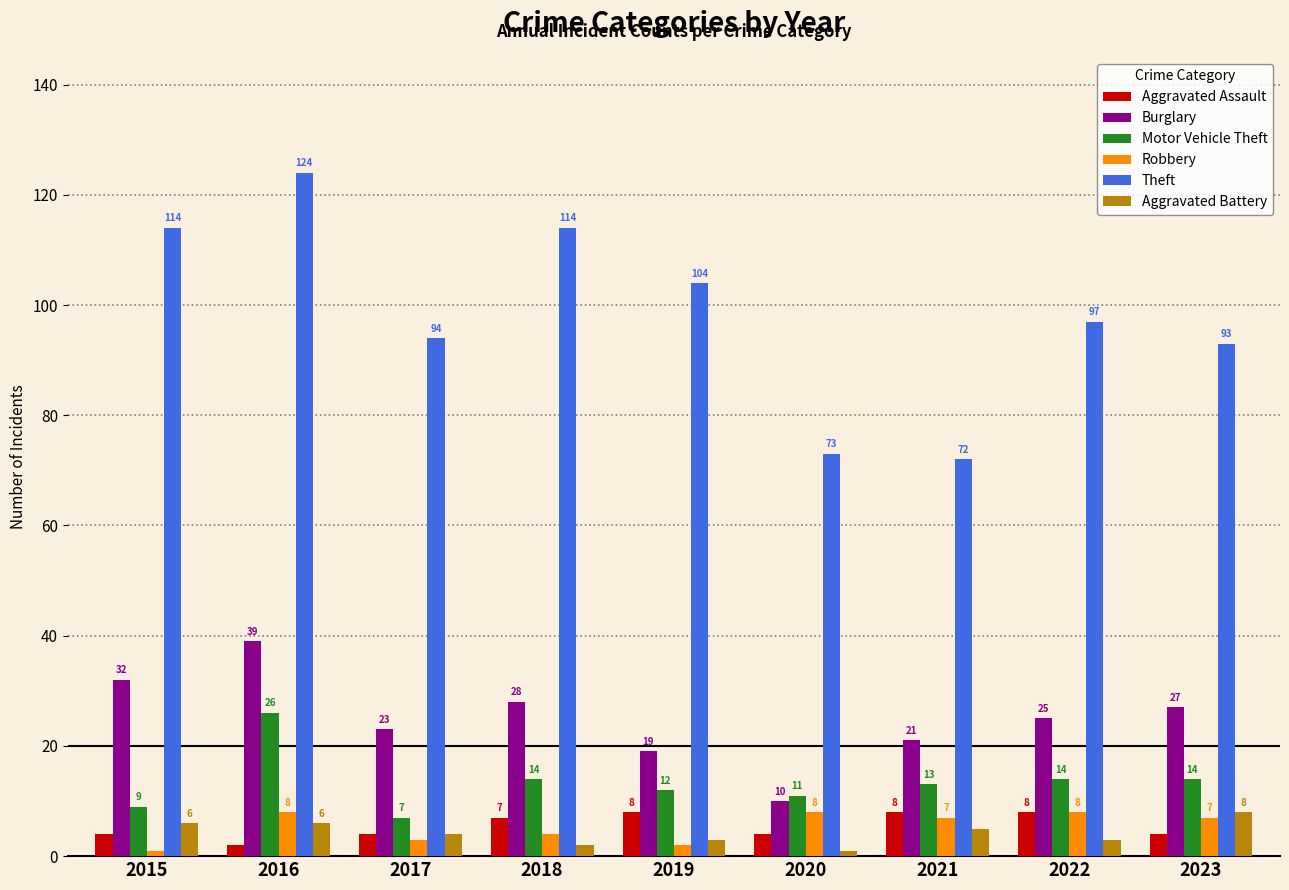

How many groups of bars are there?

9